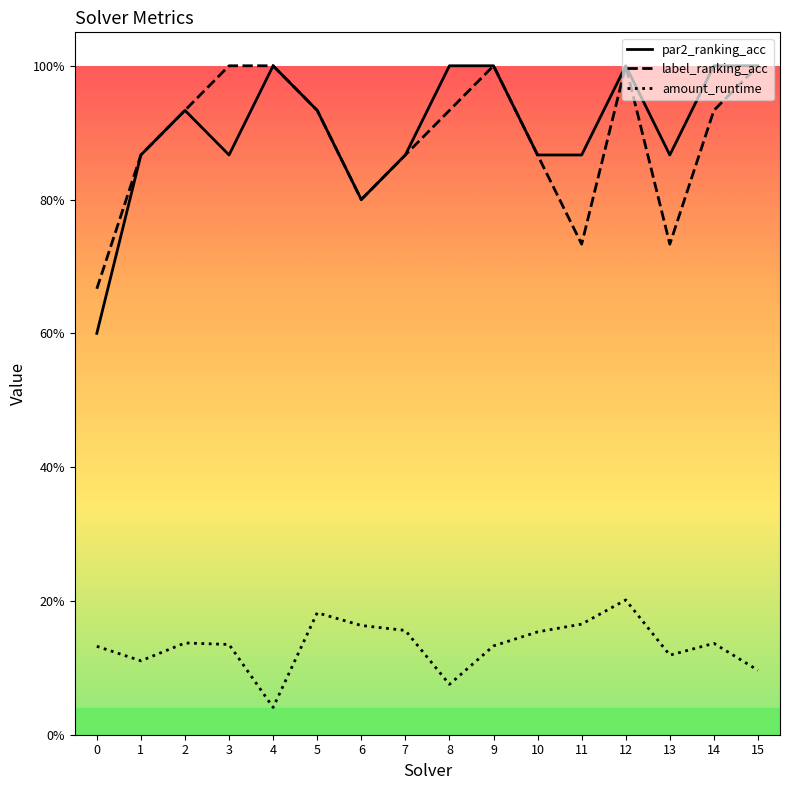

What are all the series names shown in the legend?

par2_ranking_acc, label_ranking_acc, amount_runtime